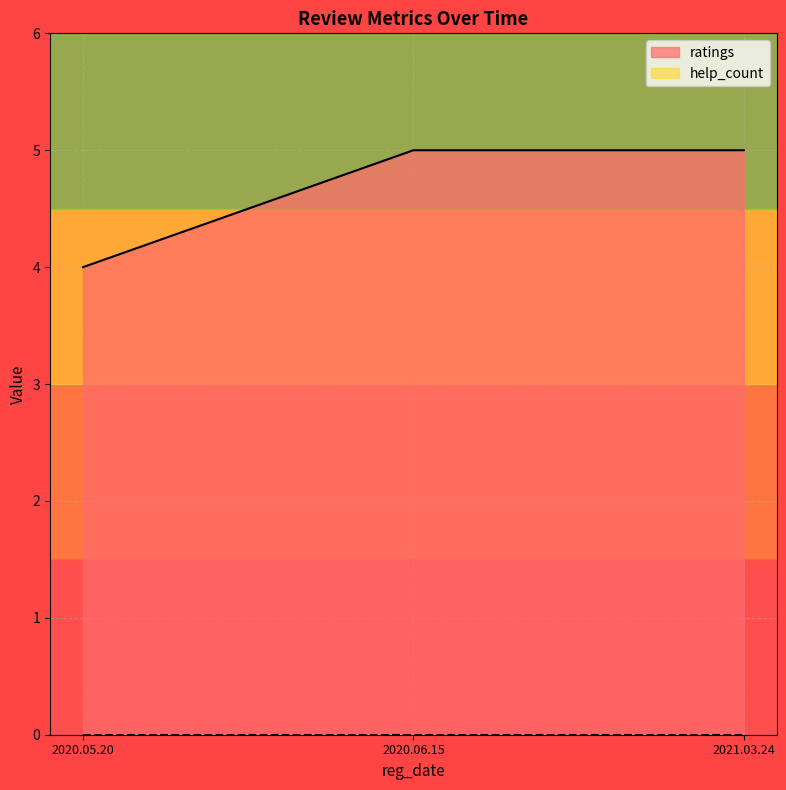

What is the label of the 2nd point from the left?

2020.06.15